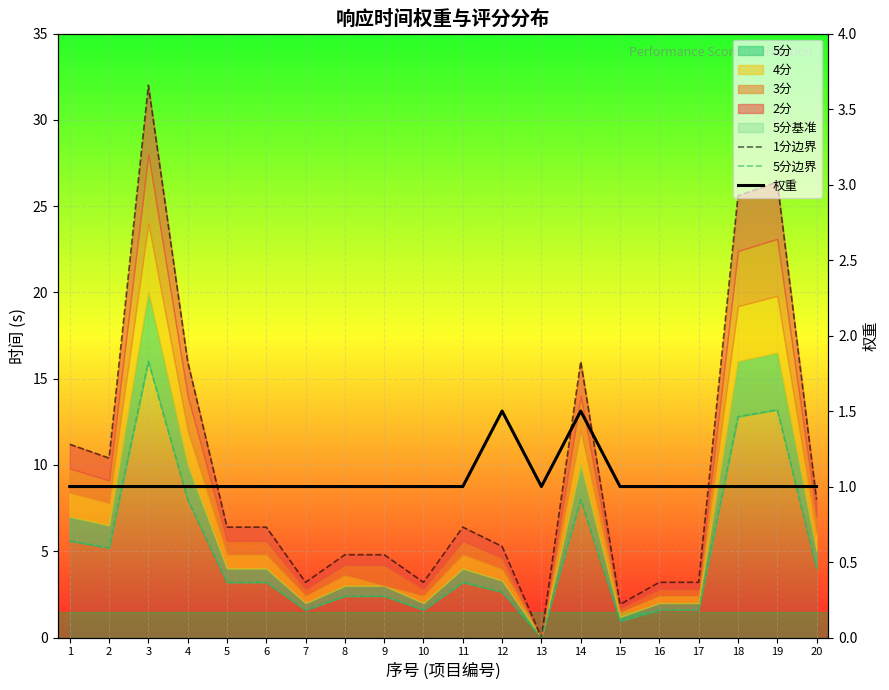

Which has a higher value, 11 or 6?

11